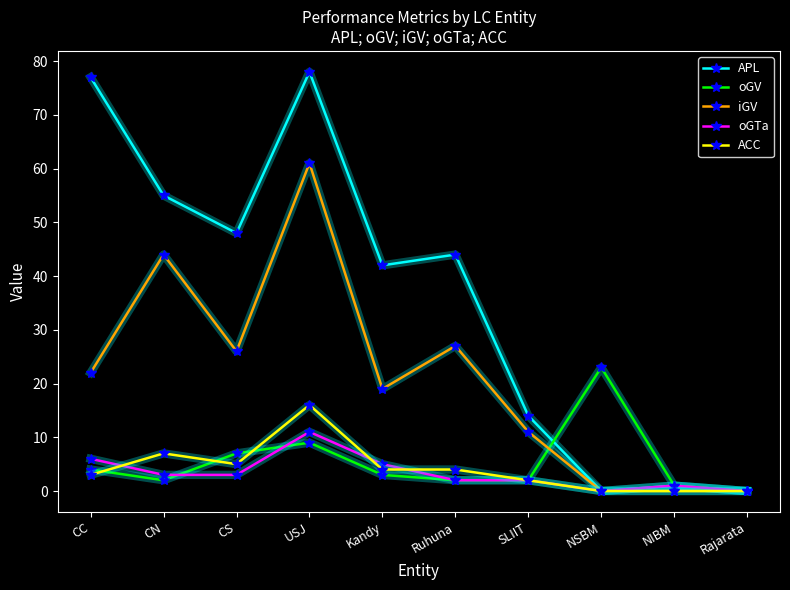

What is the difference between the highest and lowest values at NIBM?

1